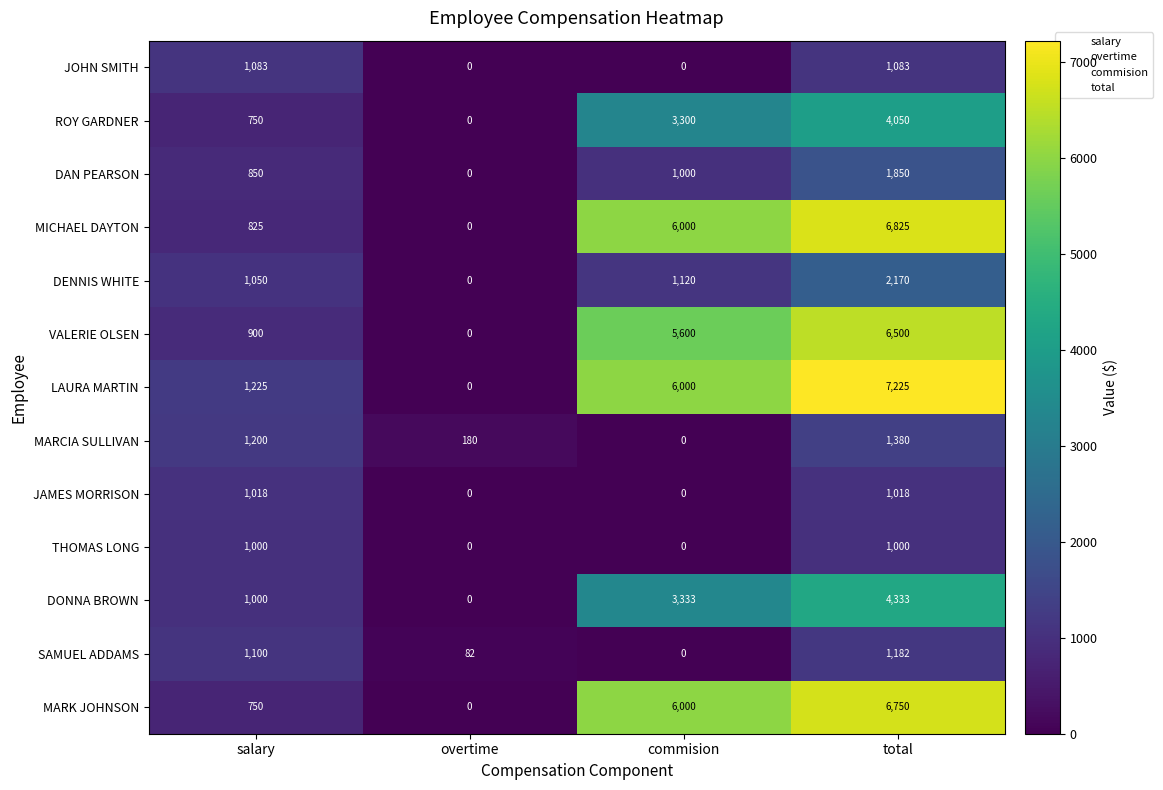

List the series in order of their peak value, lowest first.

THOMAS LONG, JAMES MORRISON, JOHN SMITH, SAMUEL ADDAMS, MARCIA SULLIVAN, DAN PEARSON, DENNIS WHITE, ROY GARDNER, DONNA BROWN, VALERIE OLSEN, MARK JOHNSON, MICHAEL DAYTON, LAURA MARTIN